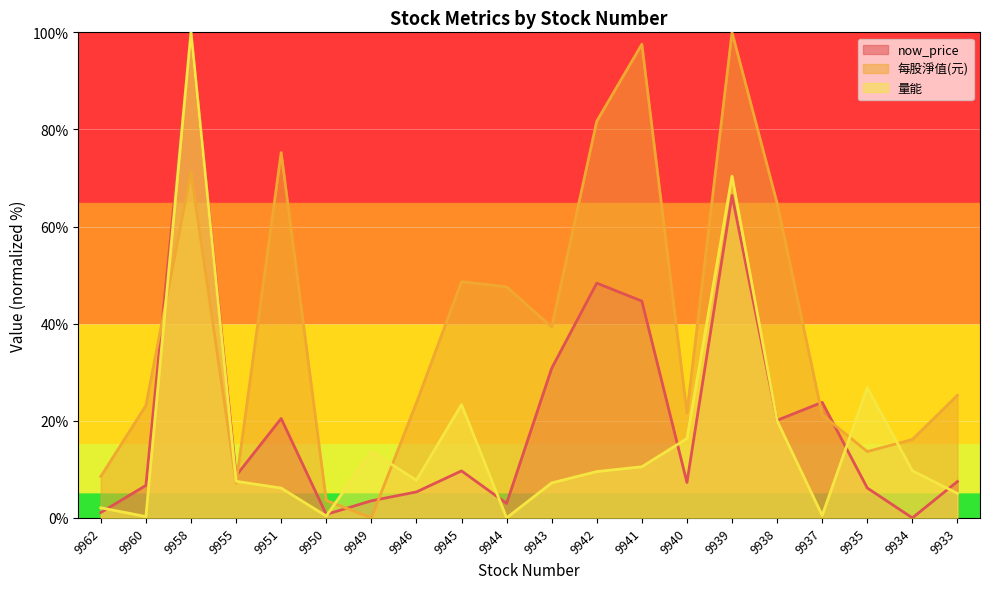

What is the highest value of the 量能 (line) series?

100.0